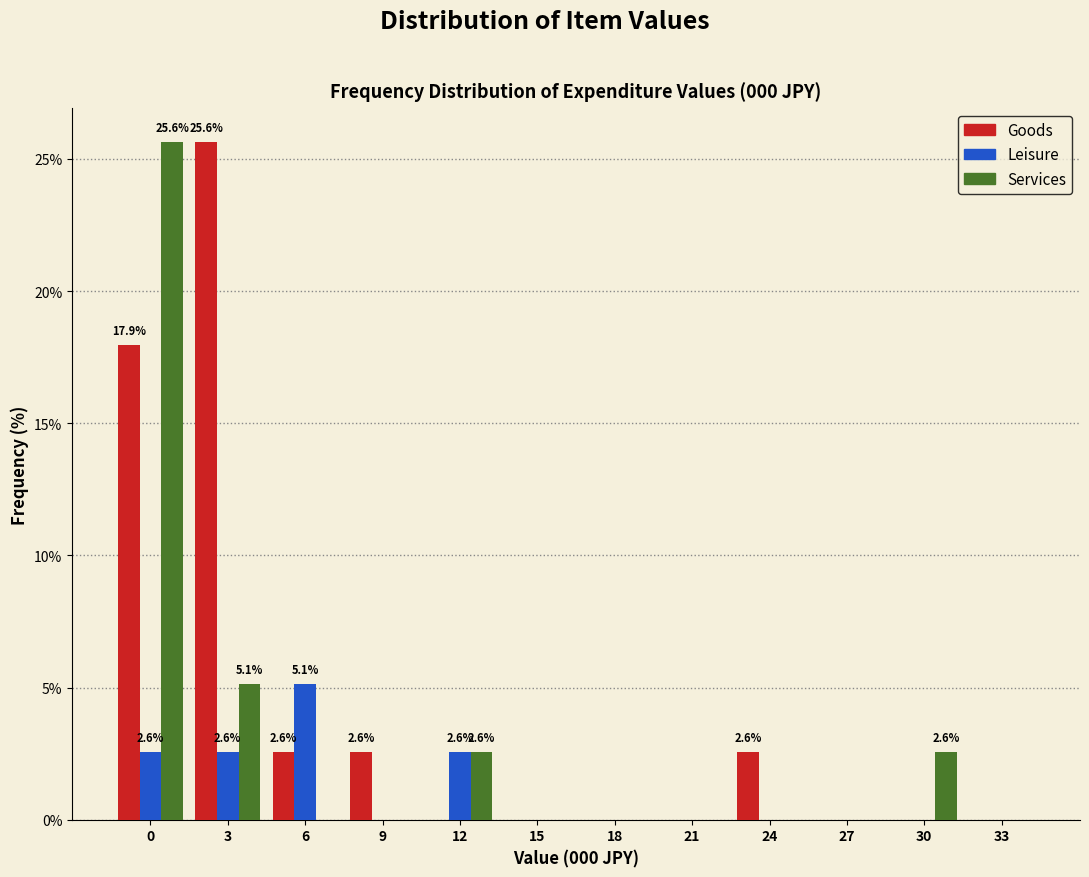

Between 9 and 27, which series saw the biggest shift?

Goods